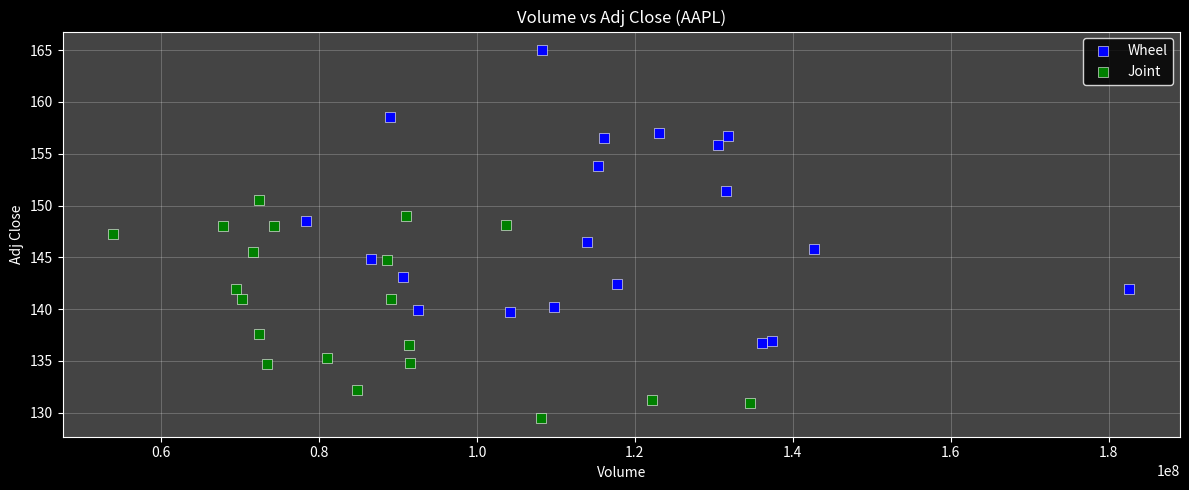

Which series has the largest Y range (max minus min)?

Wheel